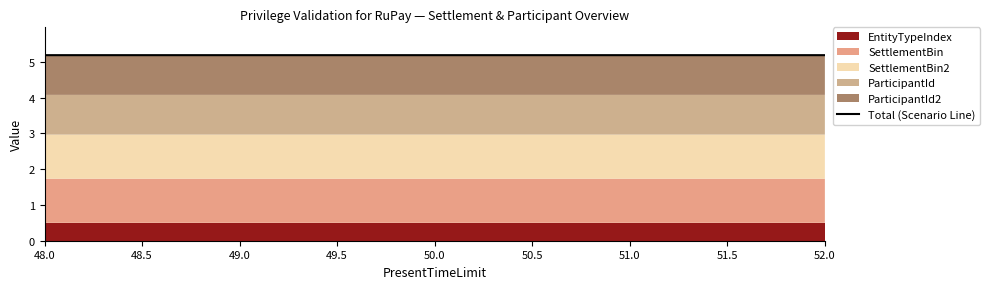

How many values are between 5 and 6?

5